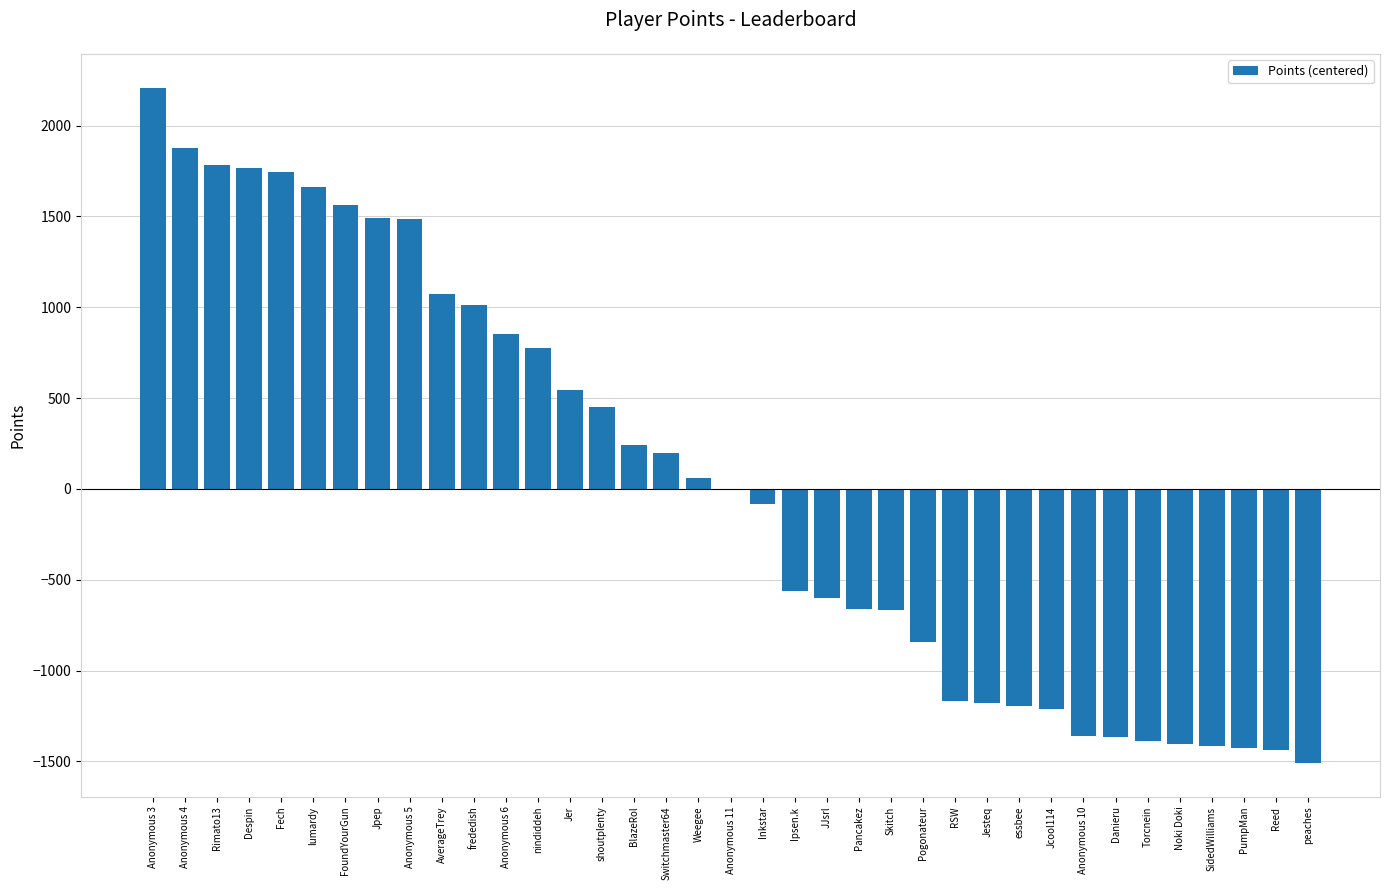

What is the sum of the values at frededish and nindiddeh?

1792